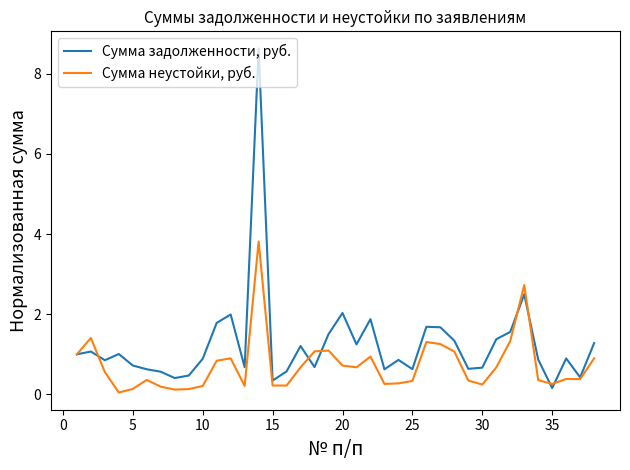

In Сумма неустойки, руб., how many points are higher than both neighbors (excluding endpoints)?

9